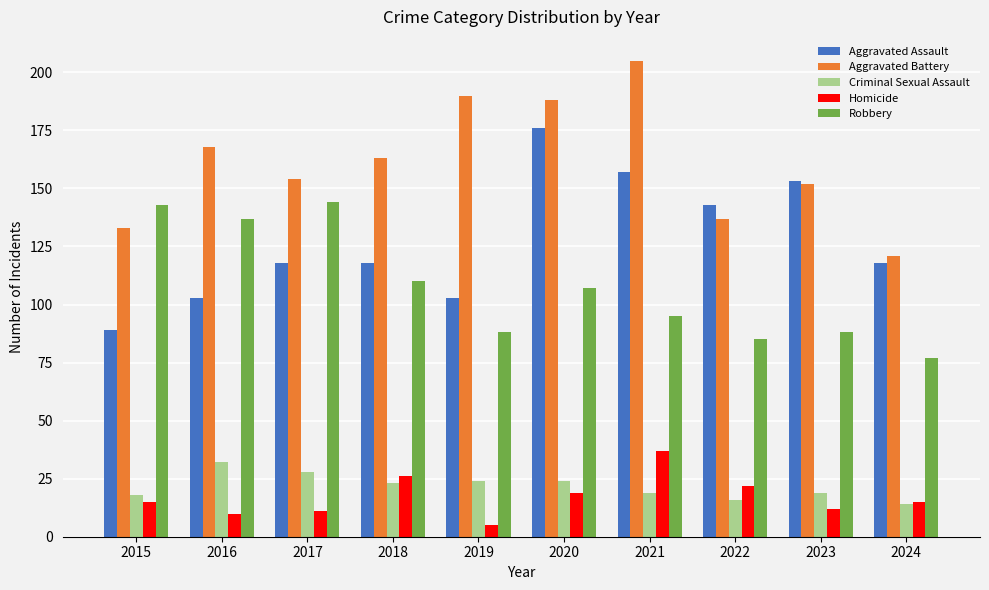

At 2019, list the series in order from largest to smallest.

Aggravated Battery, Aggravated Assault, Robbery, Criminal Sexual Assault, Homicide